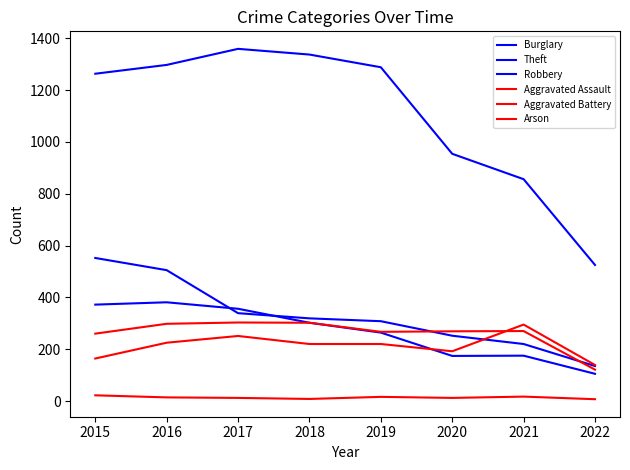

Which series has the largest total across all categories?

Theft